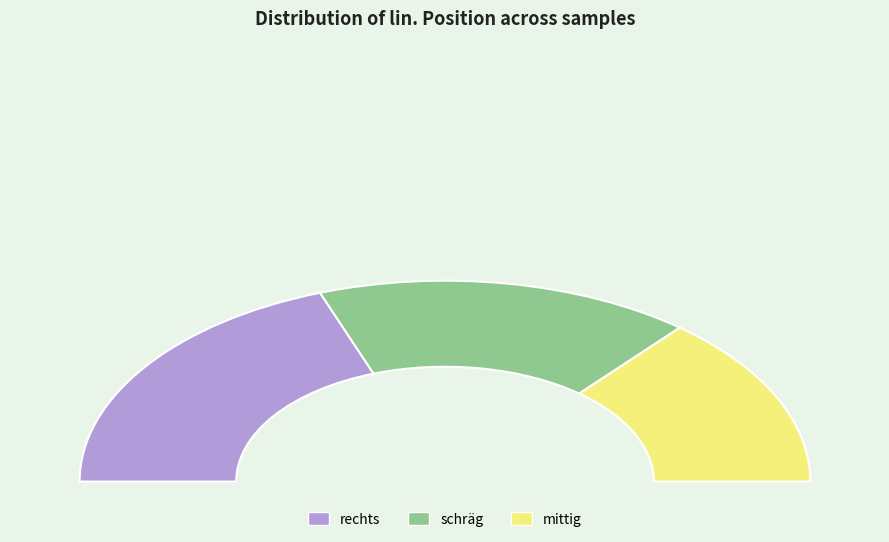

Which slice is the smallest?

mittig